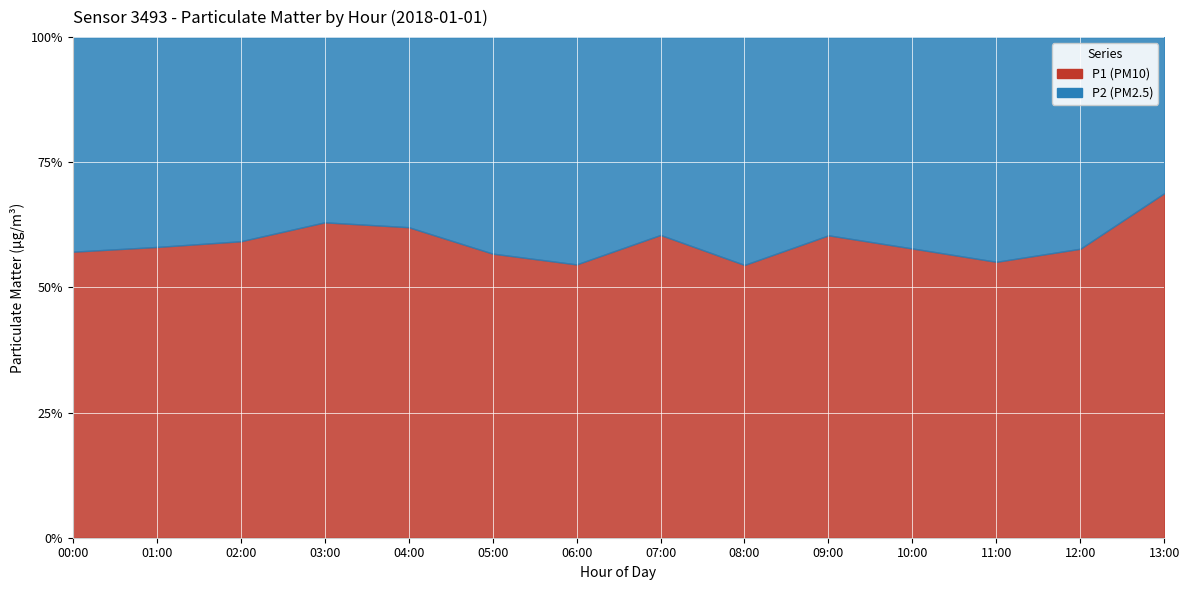

Reading left to right, what are all the values shown in this chart?

P1 (PM10): 00:00=9.7	01:00=10.5	02:00=10.6	03:00=12.0	04:00=10.8	05:00=8.5	06:00=7.9	07:00=8.8	08:00=7.1	09:00=9.2	10:00=7.8	11:00=7.0	12:00=8.3	13:00=13.5
P2 (PM2.5): 00:00=7.3	01:00=7.6	02:00=7.3	03:00=7.0	04:00=6.6	05:00=6.5	06:00=6.6	07:00=5.8	08:00=5.9	09:00=6.0	10:00=5.7	11:00=5.7	12:00=6.1	13:00=6.1